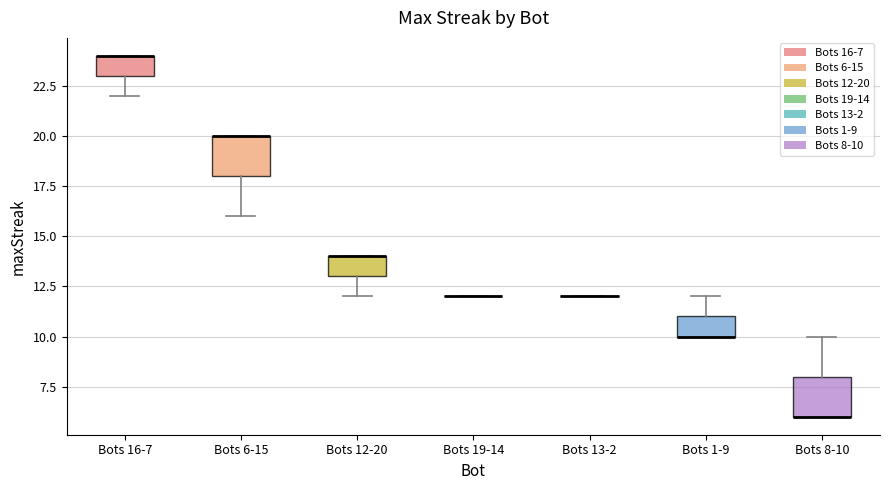

Reading left to right, transcribe this box plot: for each box, give where its median line is, the range the box spans, and where its two whiskers end, as read against the y-axis. The values are not printed on the chart, so give them approximately, as read against the axis.

Bots 16-7: median 24 (drawn on the box's upper edge), box 23 to 24, whiskers 22 to 24
Bots 6-15: median 20 (drawn on the box's upper edge), box 18 to 20, whiskers 16 to 20
Bots 12-20: median 14 (drawn on the box's upper edge), box 13 to 14, whiskers 12 to 14
Bots 19-14: box collapsed to a line at 12, whiskers 12 to 12
Bots 13-2: box collapsed to a line at 12, whiskers 12 to 12
Bots 1-9: median 10 (drawn on the box's lower edge), box 10 to 11, whiskers 10 to 12
Bots 8-10: median 6 (drawn on the box's lower edge), box 6 to 8, whiskers 6 to 10